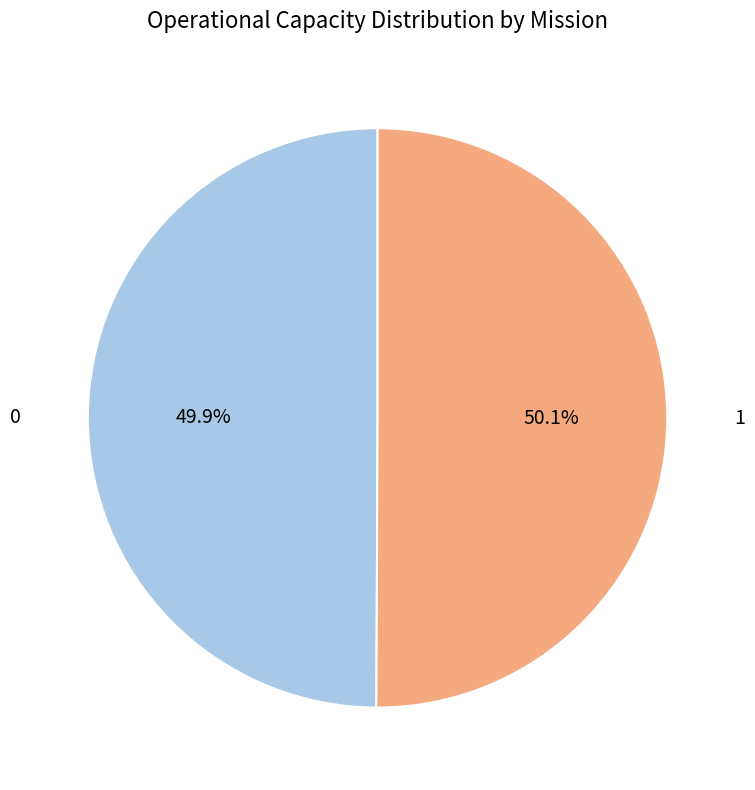

Does any single category account for the majority?

Yes